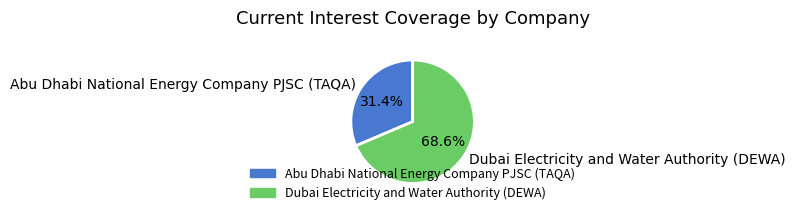

What is the ratio of the value at Dubai Electricity and Water Authority (DEWA) to the value at Abu Dhabi National Energy Company PJSC (TAQA)?

2.2